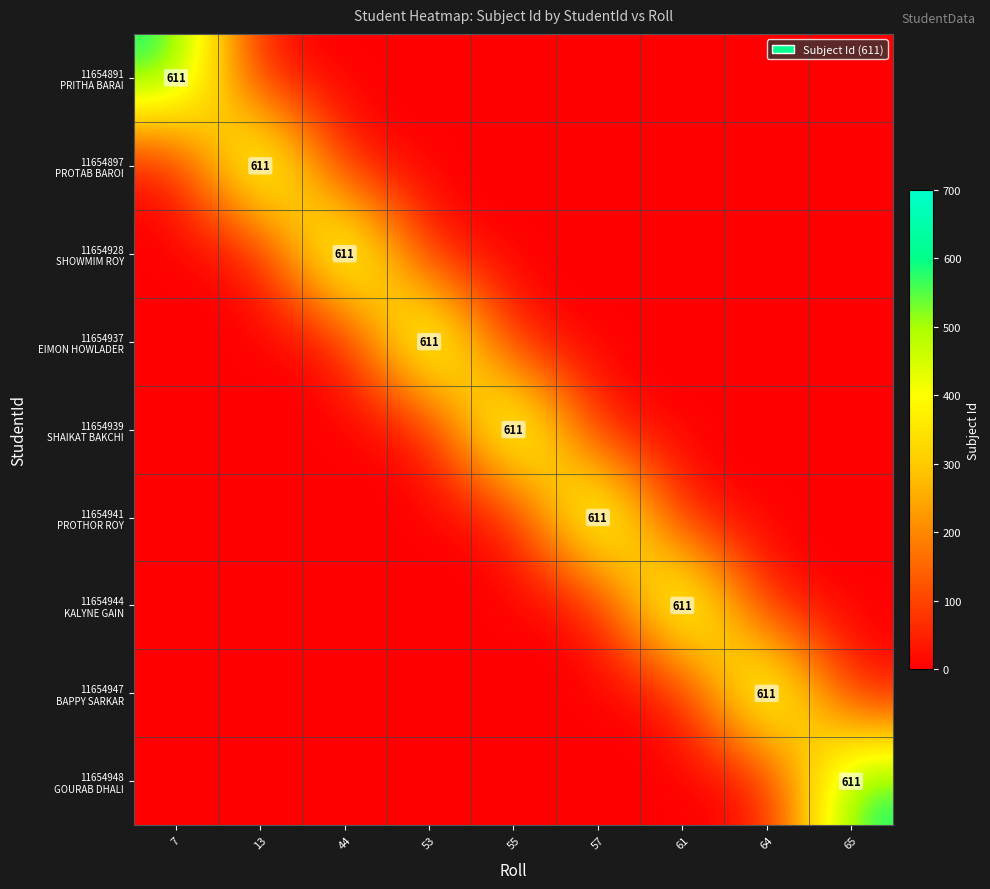

Between 64 and 53, which is larger?

64